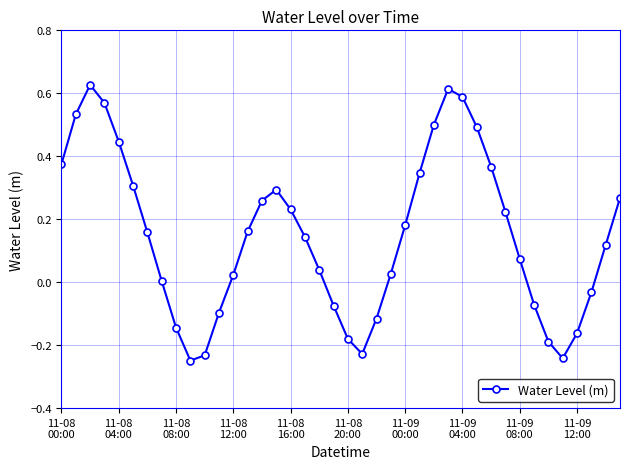

True or false: there are more than 1 points higher than both neighbors.

True